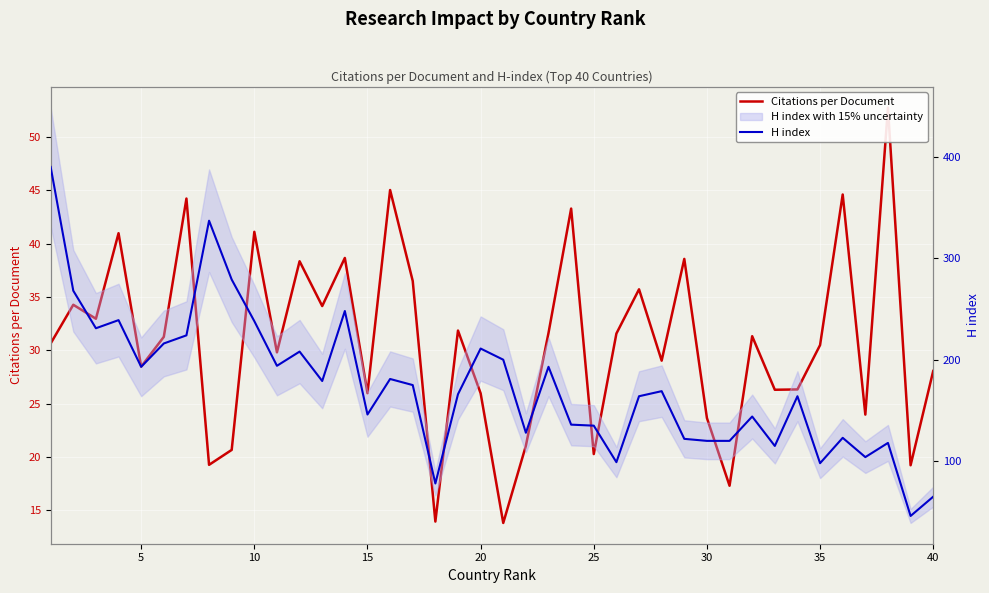

List the series in order of their overall mean, highest first.

H index, Citations per Document